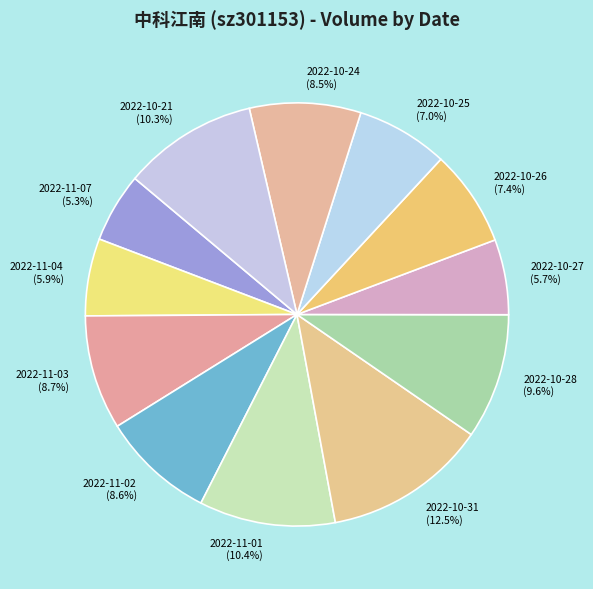

Between 2022-11-02 (8.6%) and 2022-11-04 (5.9%), which is larger?

2022-11-02 (8.6%)